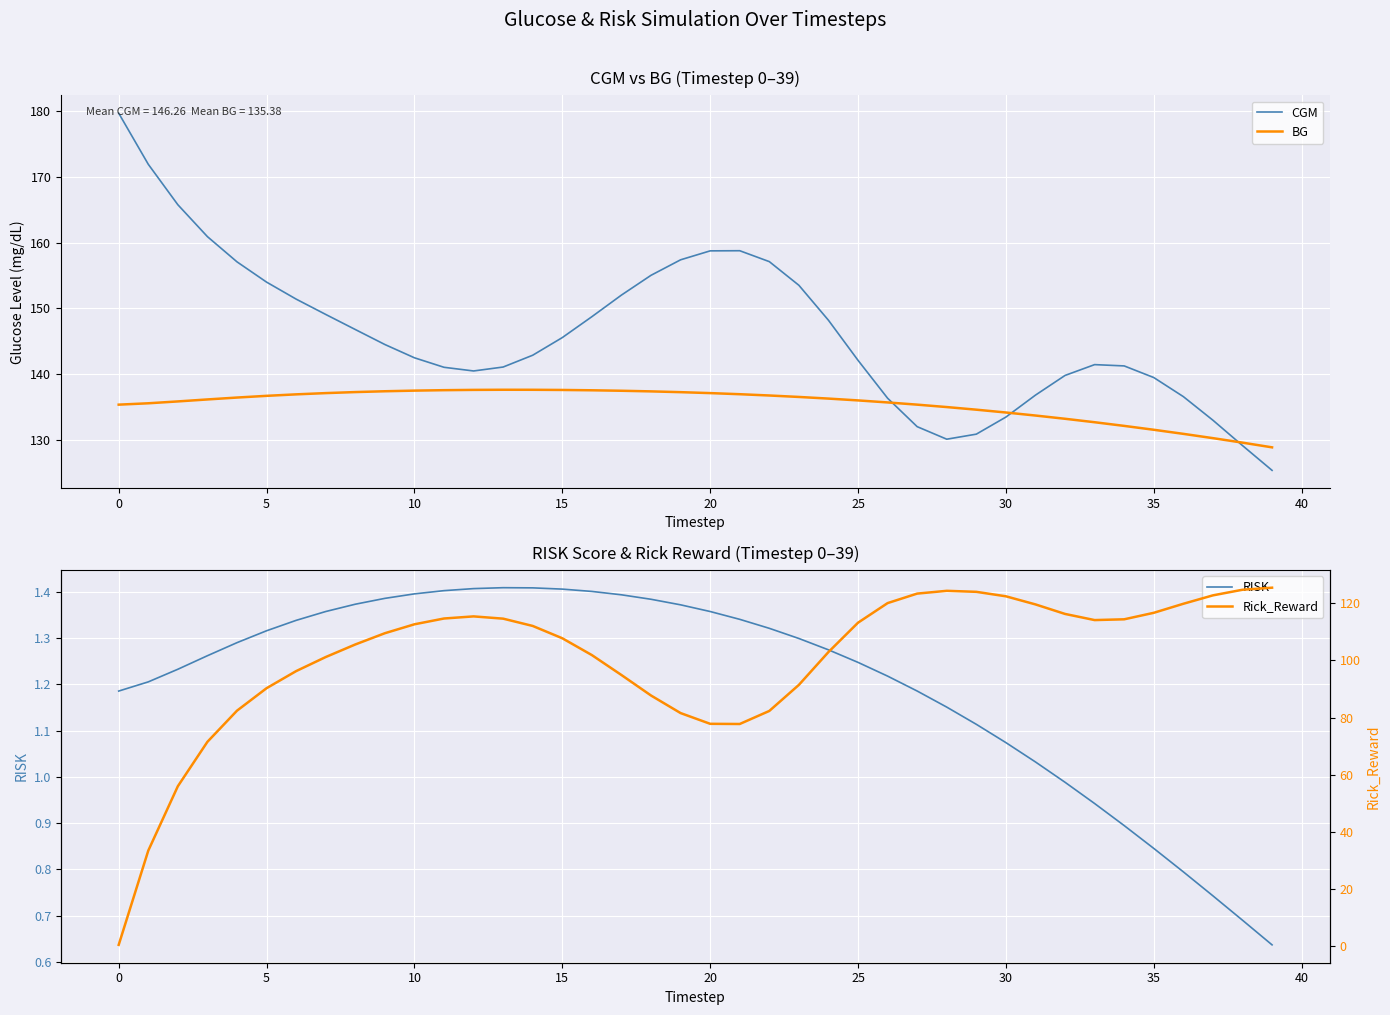

What is the difference between the maximum and minimum values in the Rick_Reward series?

125.2